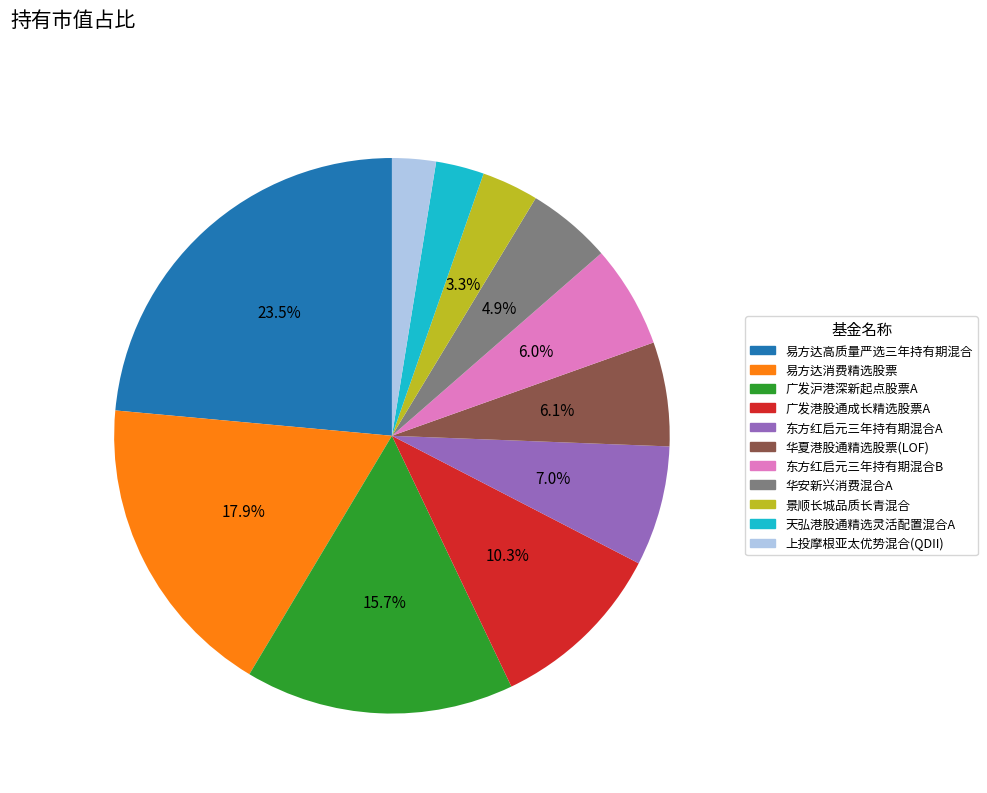

Which has a higher value, 华夏港股通精选股票(LOF) or 易方达高质量严选三年持有期混合?

易方达高质量严选三年持有期混合